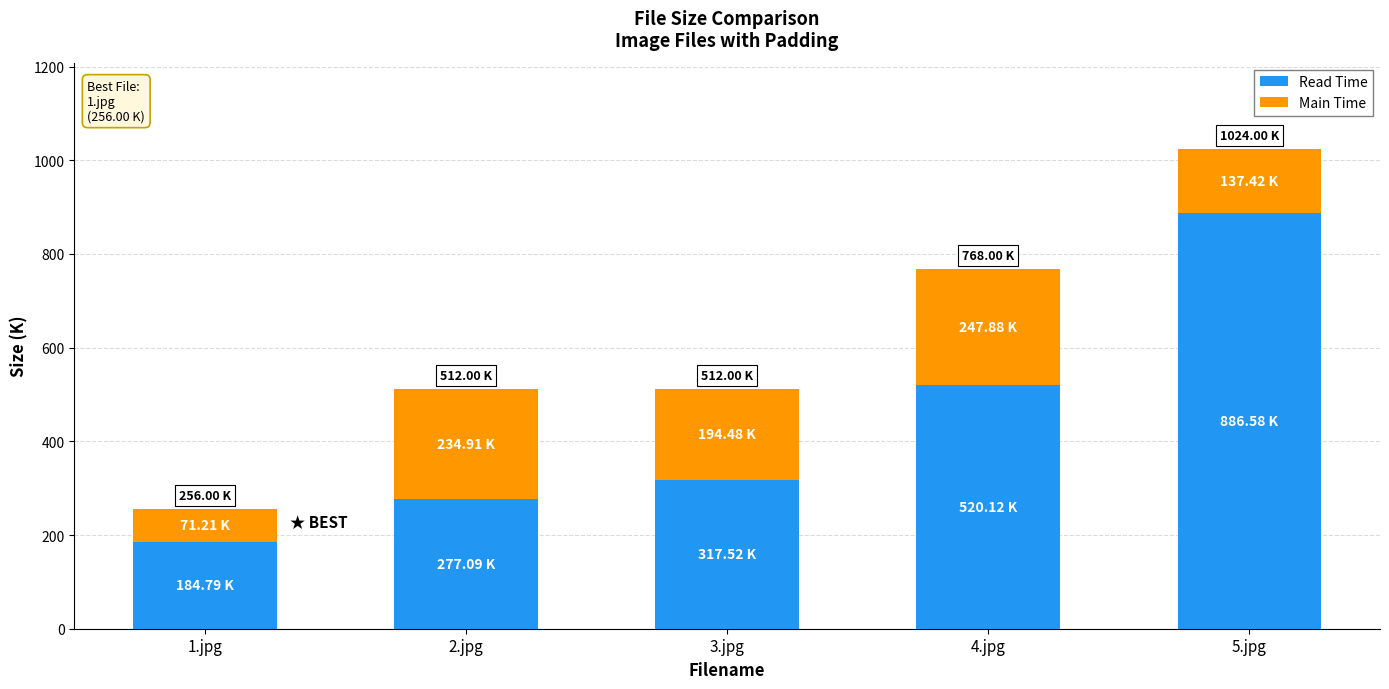

List the labels in order of Read Time value, largest first.

5.jpg, 4.jpg, 3.jpg, 2.jpg, 1.jpg